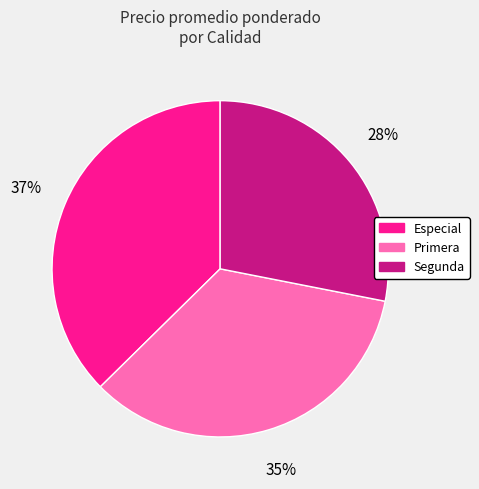

To the nearest percent, what portion does Especial represent?

37%